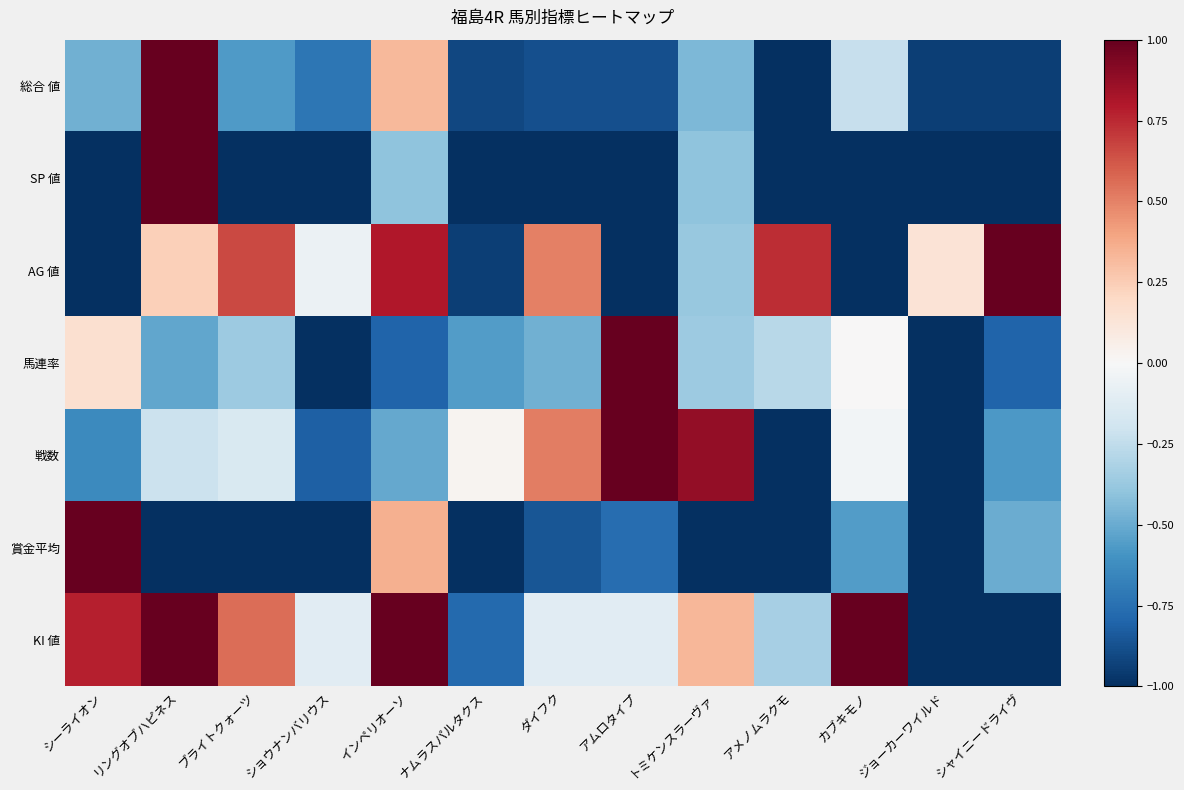

Between トミケンスラーヴァ and ジョーカーワイルド, which series saw the biggest shift?

戦数